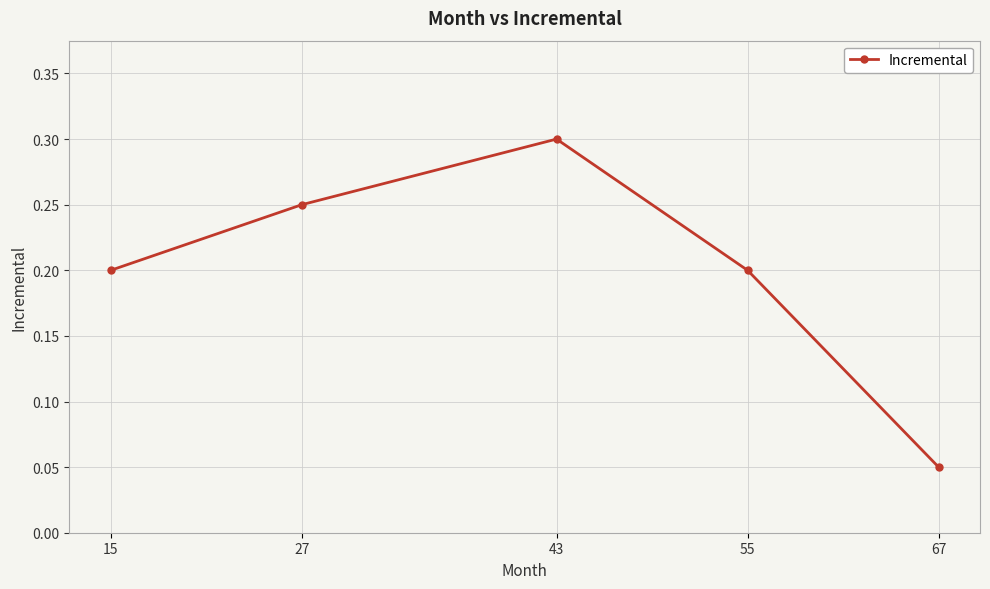

What is the value of the 3rd point from the left?

0.3